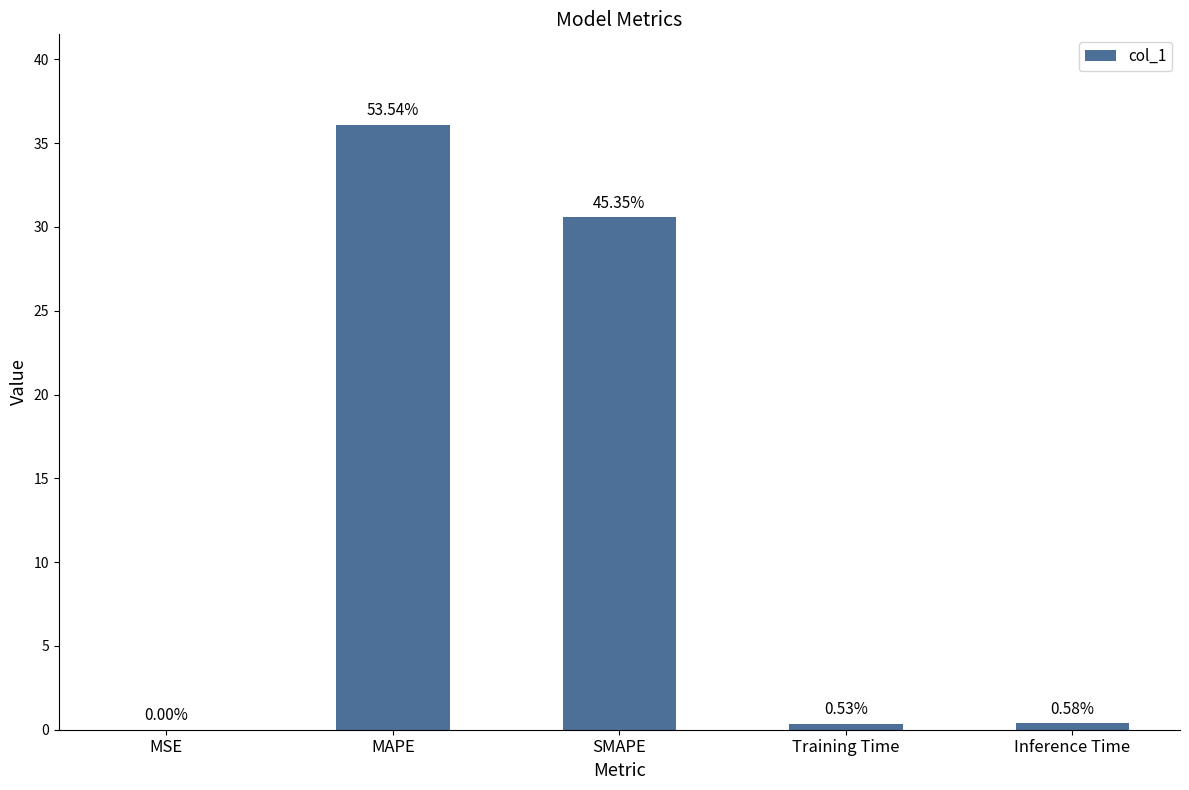

Does the chart contain any negative values?

No